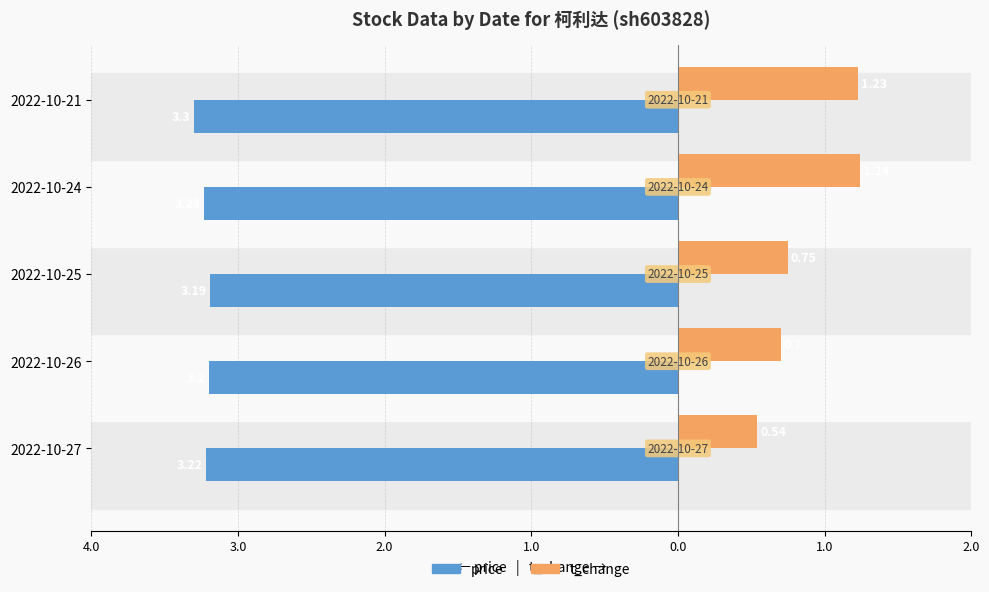

What are all the series names shown in the legend?

price, t_change